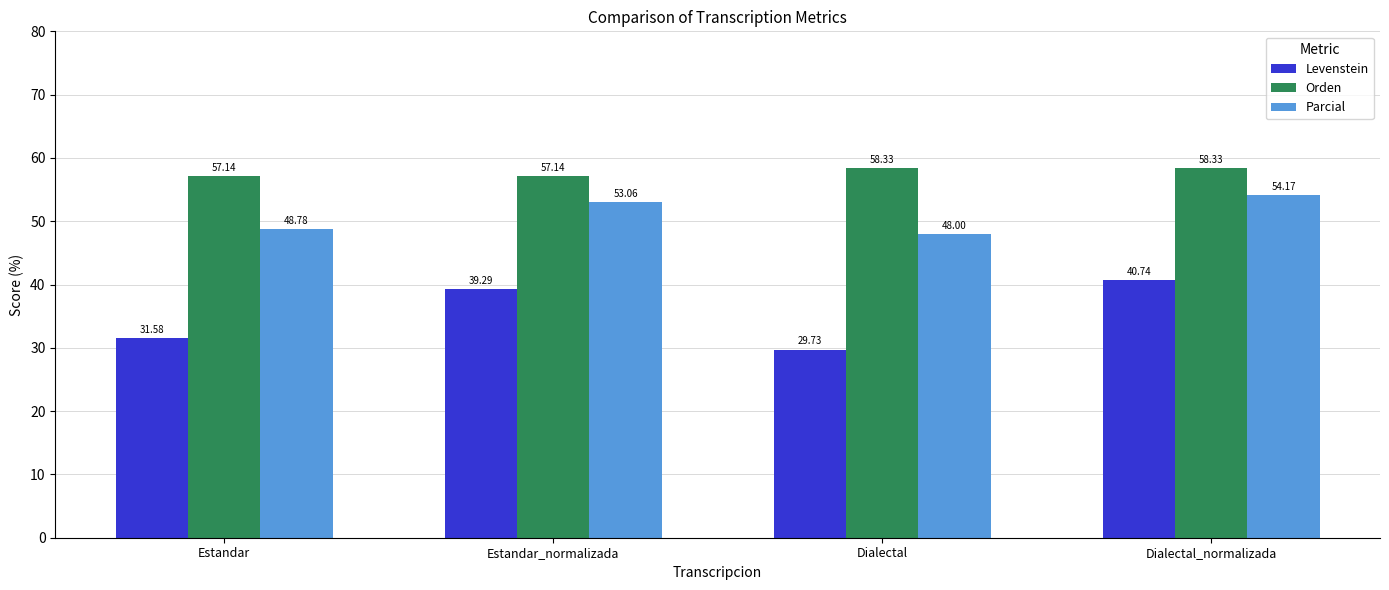

Reading right to left, what are all the values shown in this chart?

Levenstein: Dialectal_normalizada=40.7	Dialectal=29.7	Estandar_normalizada=39.3	Estandar=31.6
Orden: Dialectal_normalizada=58.3	Dialectal=58.3	Estandar_normalizada=57.1	Estandar=57.1
Parcial: Dialectal_normalizada=54.2	Dialectal=48.0	Estandar_normalizada=53.1	Estandar=48.8